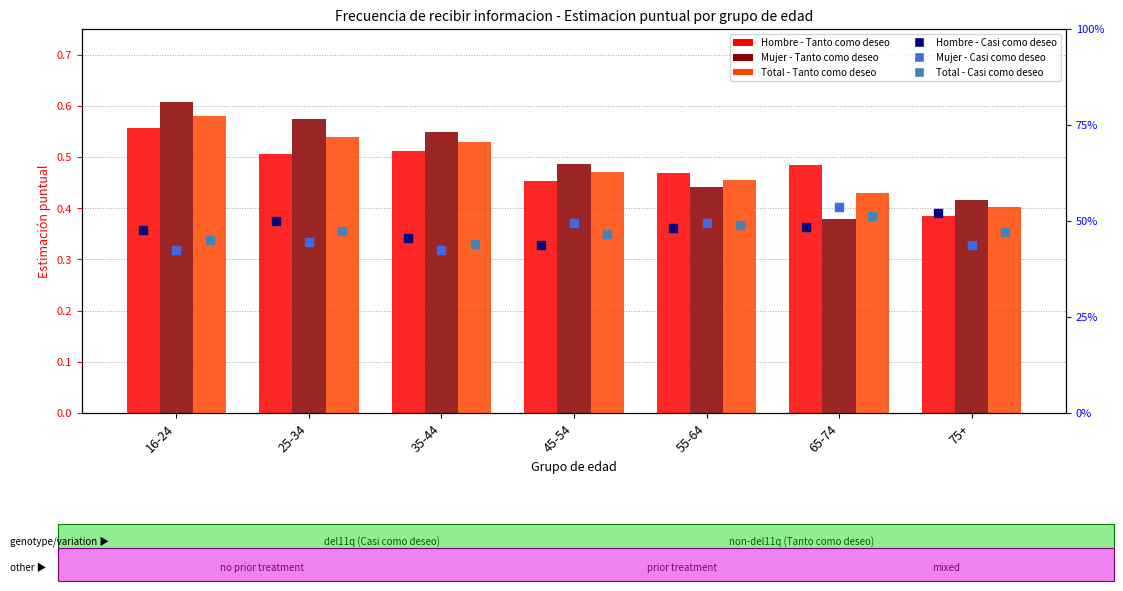

At which category is the sum across all series the highest?

16-24